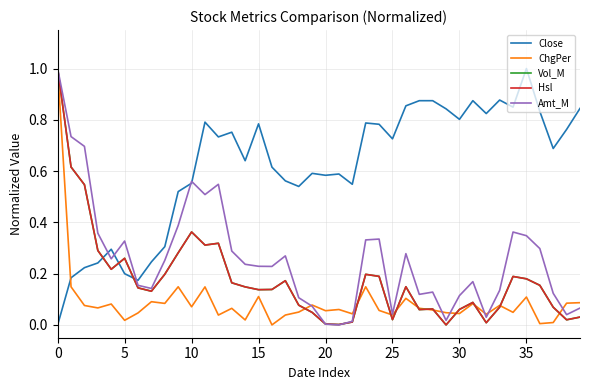

What are all the series names shown in the legend?

Close, ChgPer, Vol_M, Hsl, Amt_M